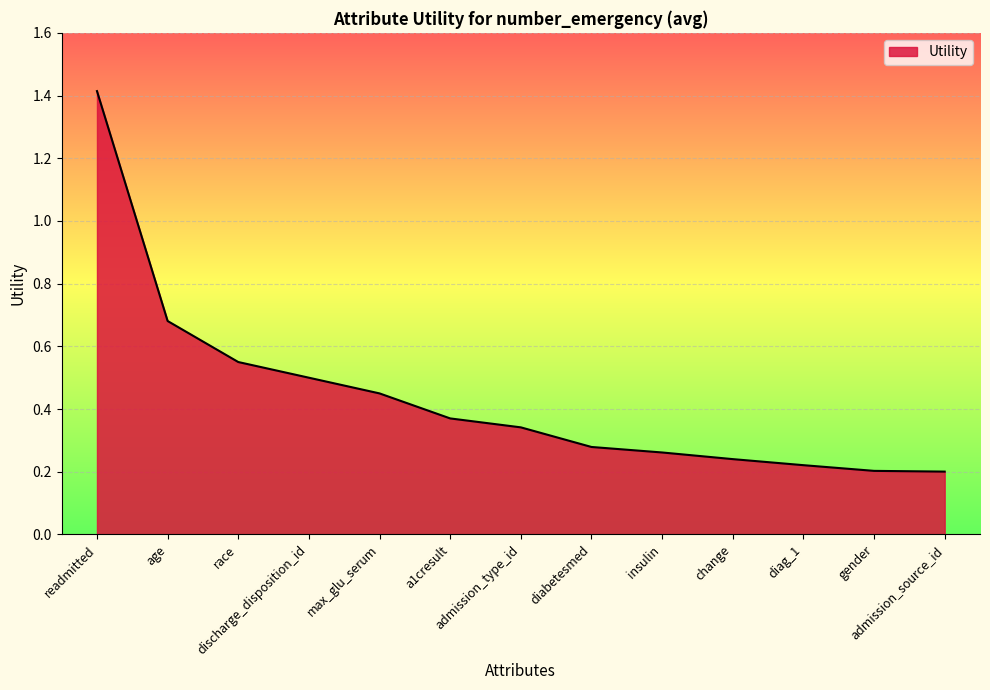

What is the maximum value shown in the chart?

1.4